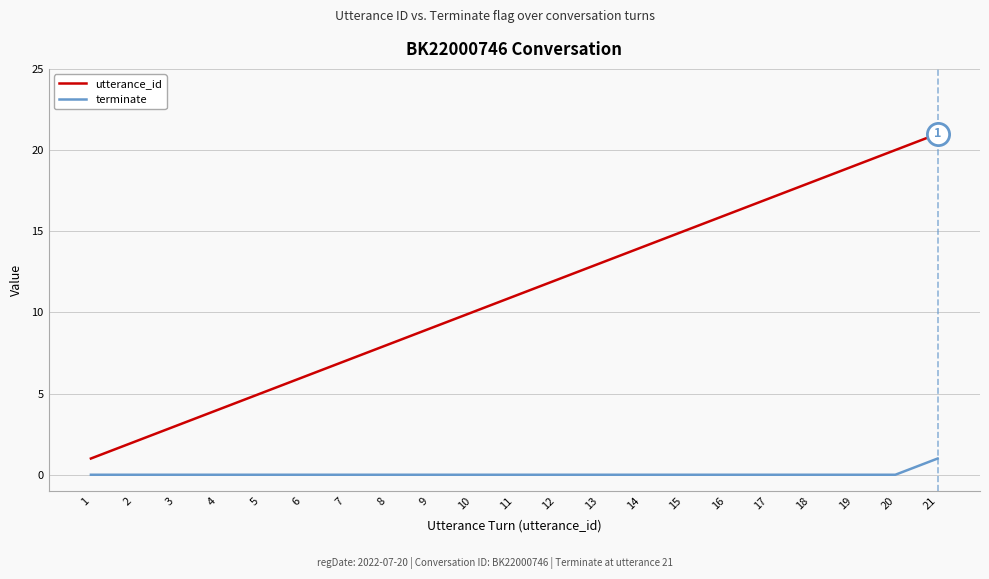

At which category is the sum across all series the highest?

21